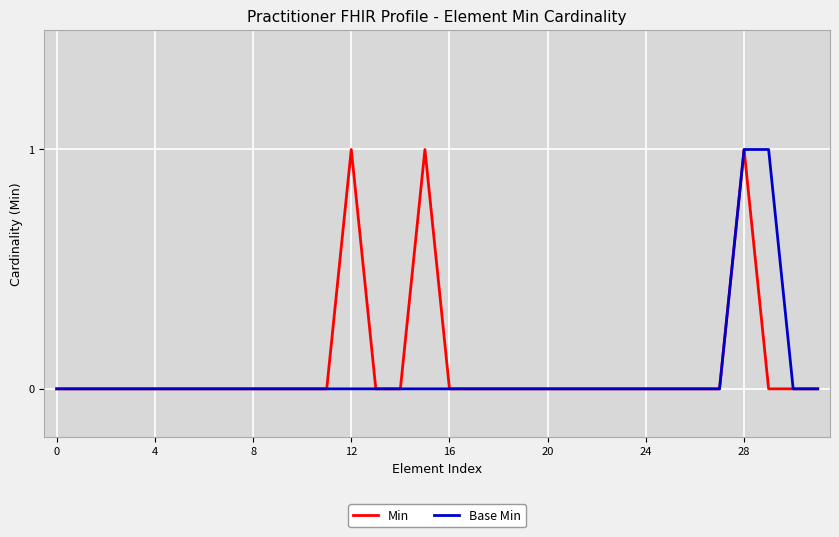

What is the label of the 5th point from the right?

27